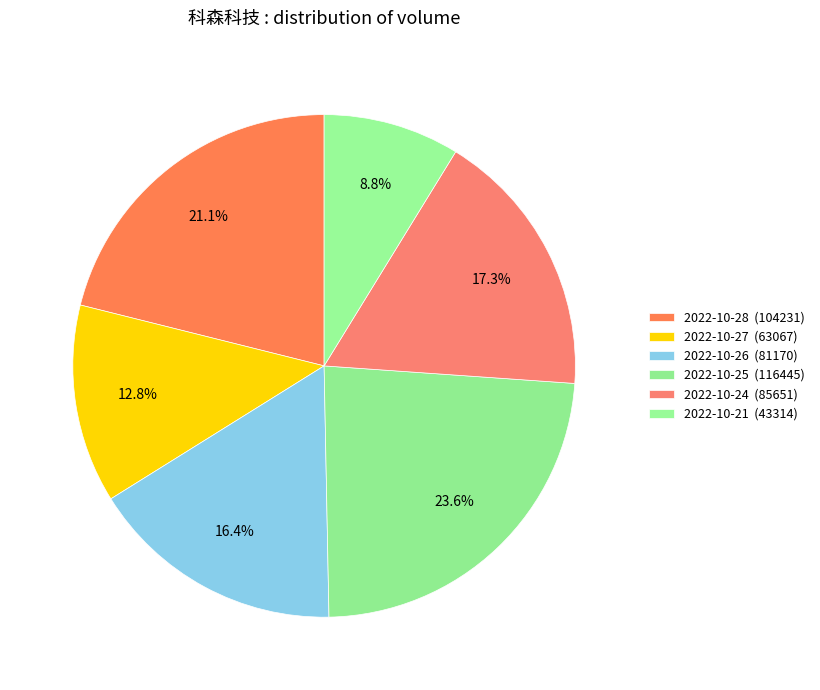

Combined, do 2022-10-25 and 2022-10-28 account for over 50%?

No